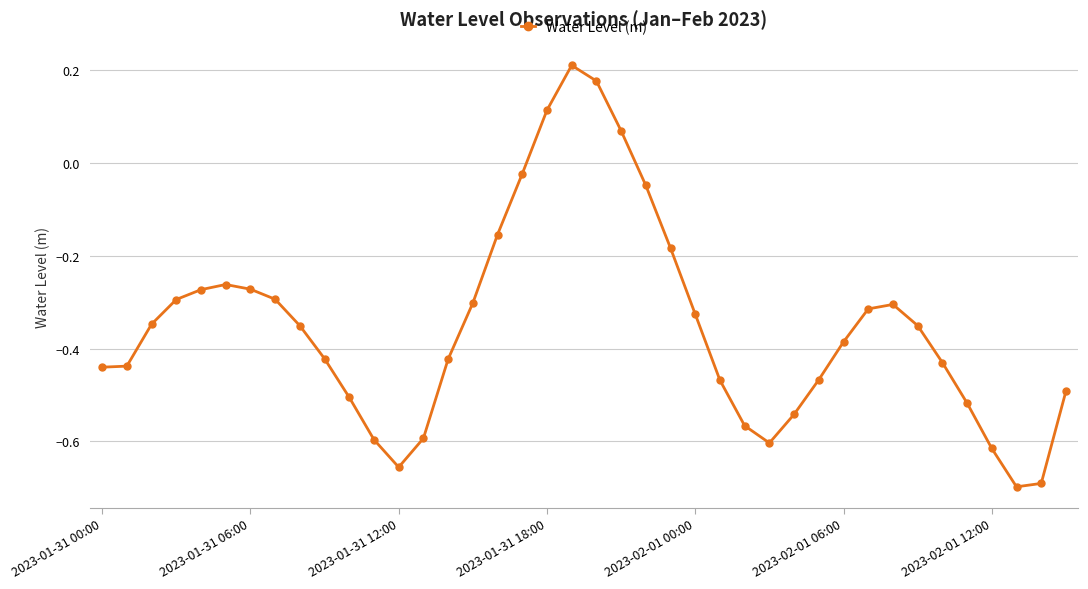

True or false: the data has more than 0 interior local peaks.

True